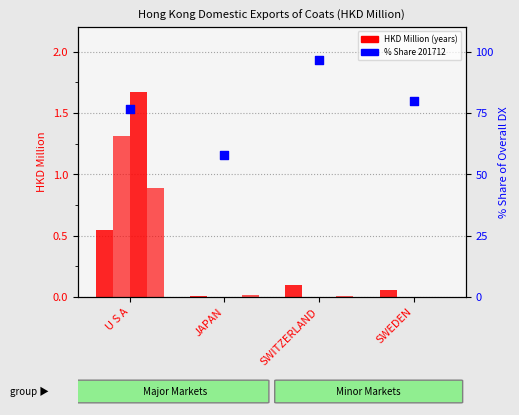

Between SWEDEN and JAPAN, which is larger?

SWEDEN